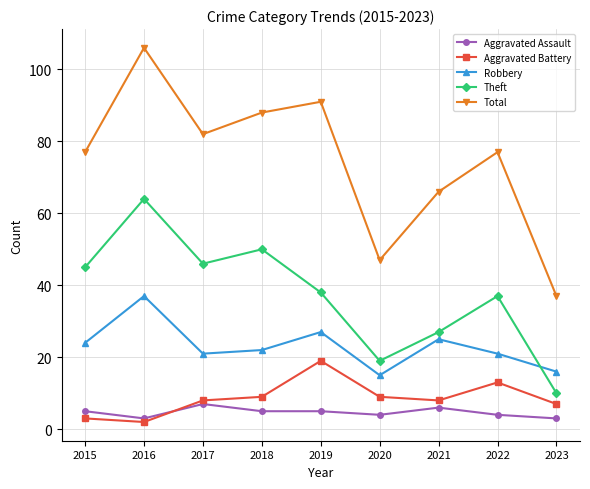

True or false: Total and Robbery intersect in this chart.

False